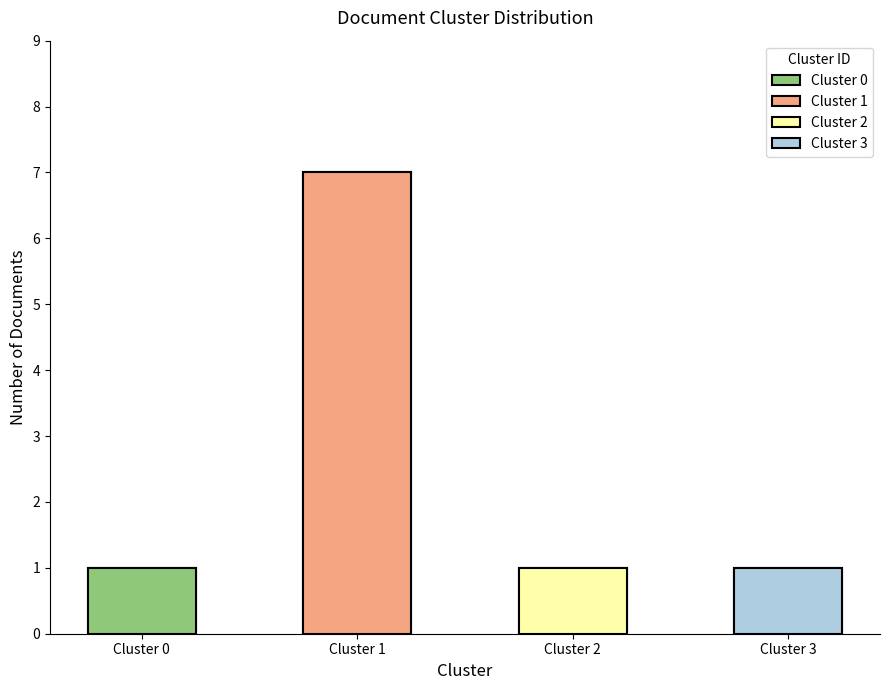

Which series has the largest total across all categories?

Cluster 1